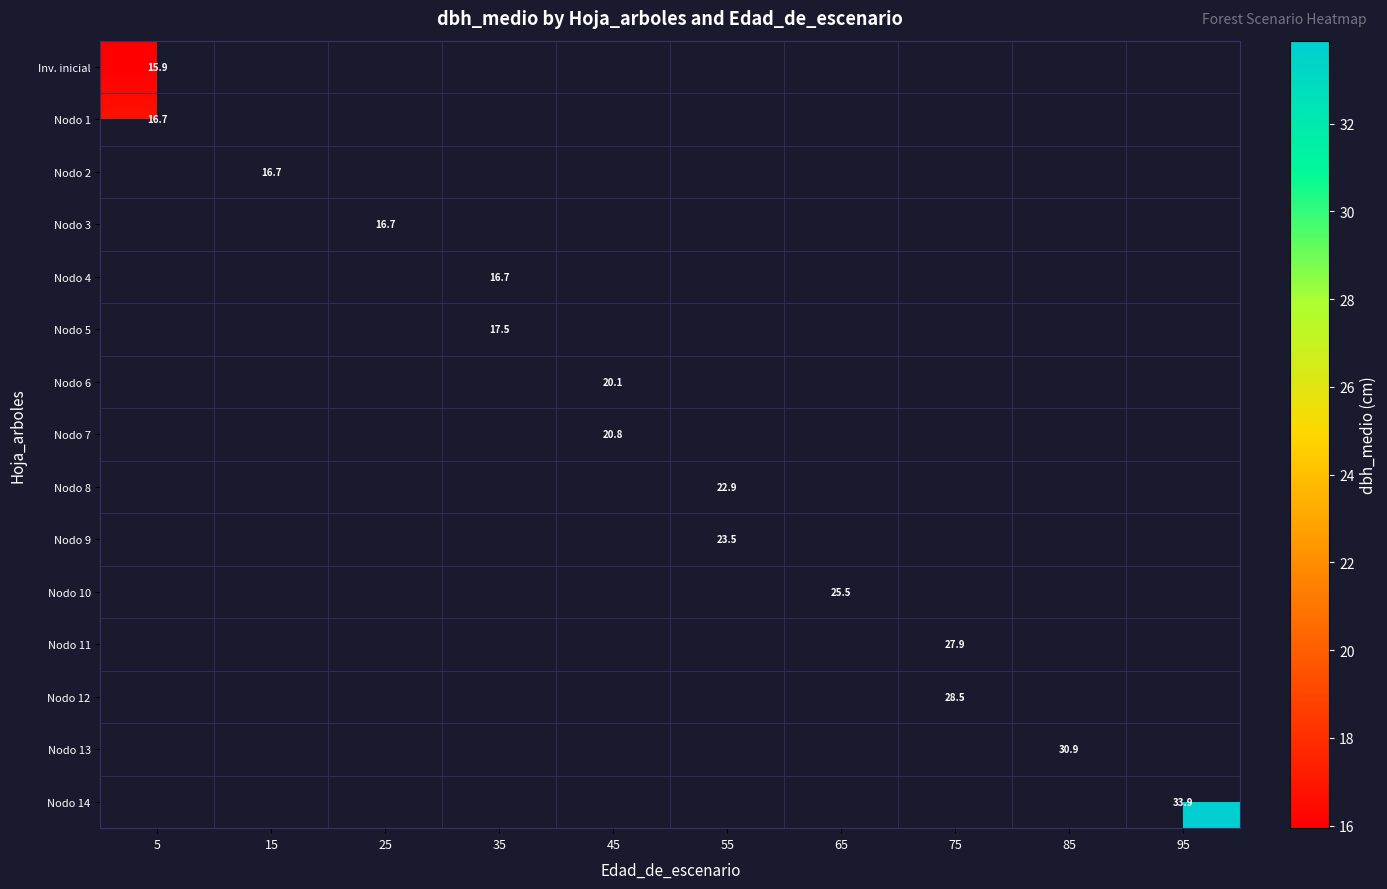

The Nodo 7 series shows 20.8 at 45. True or false?

True